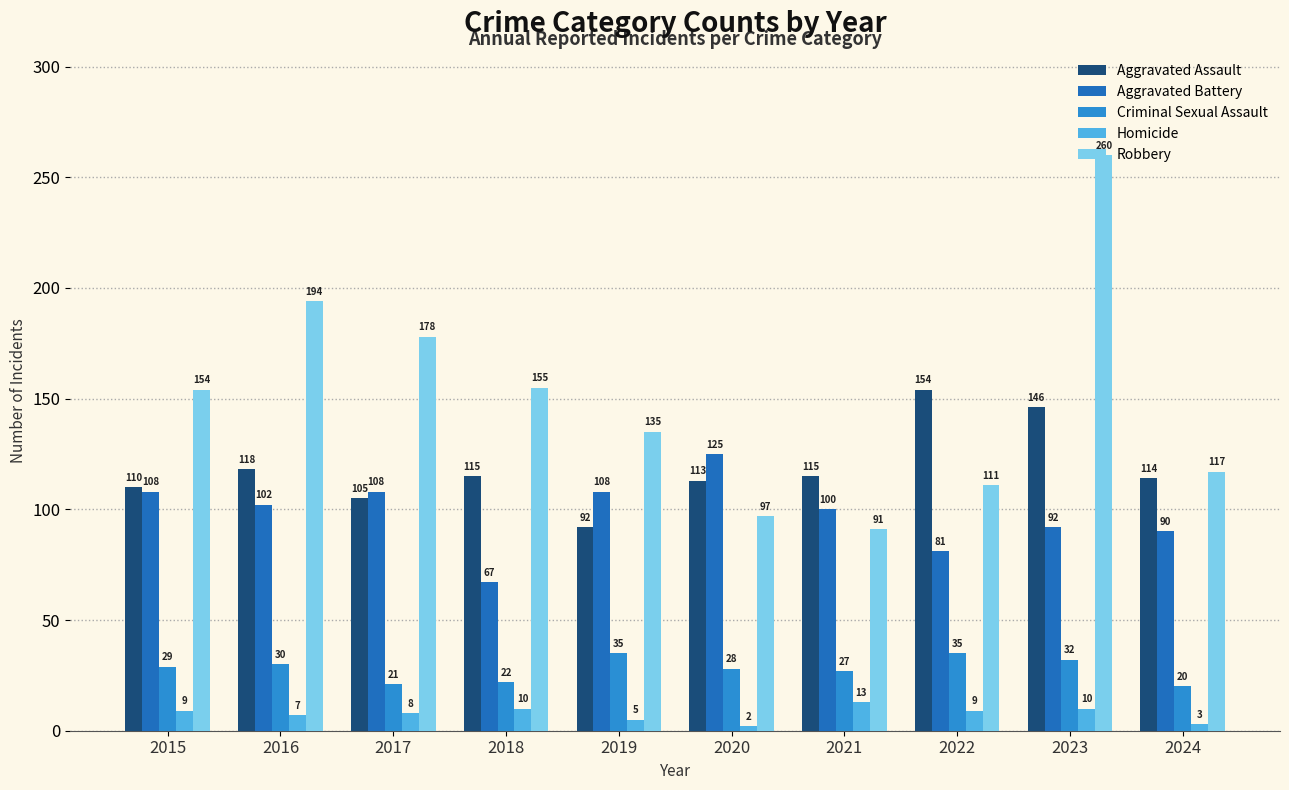

Between 2019 and 2022, which series saw the biggest shift?

Aggravated Assault